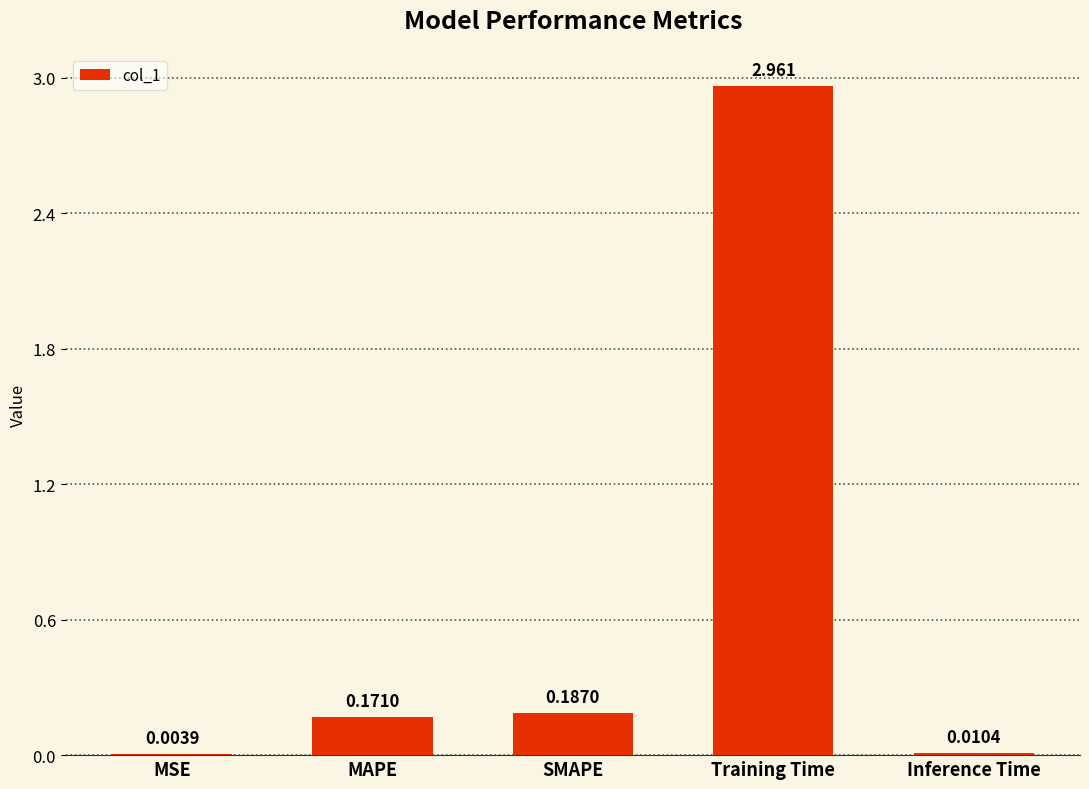

What is the average value?

0.7